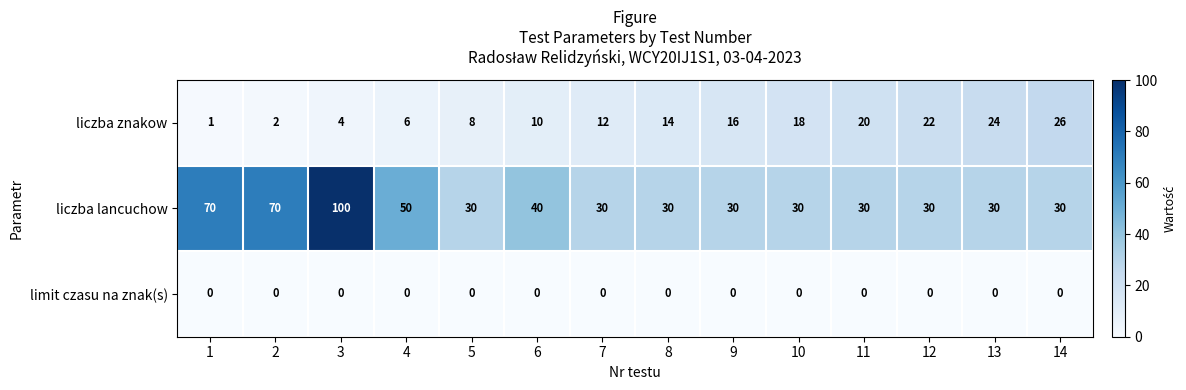

What is the total value across all series at 14?

56